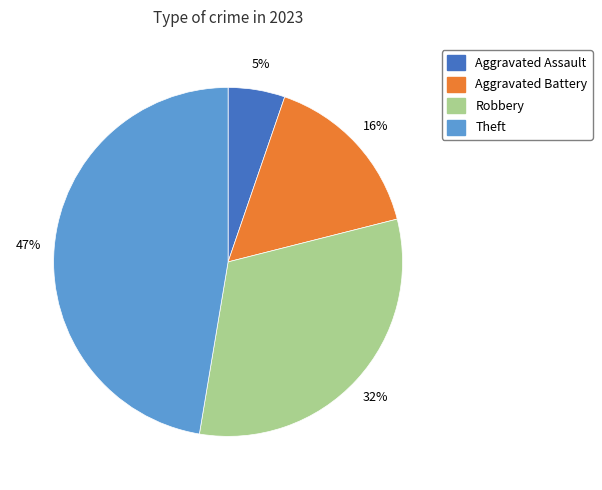

What percentage is the Robbery slice, to the nearest percent?

32%